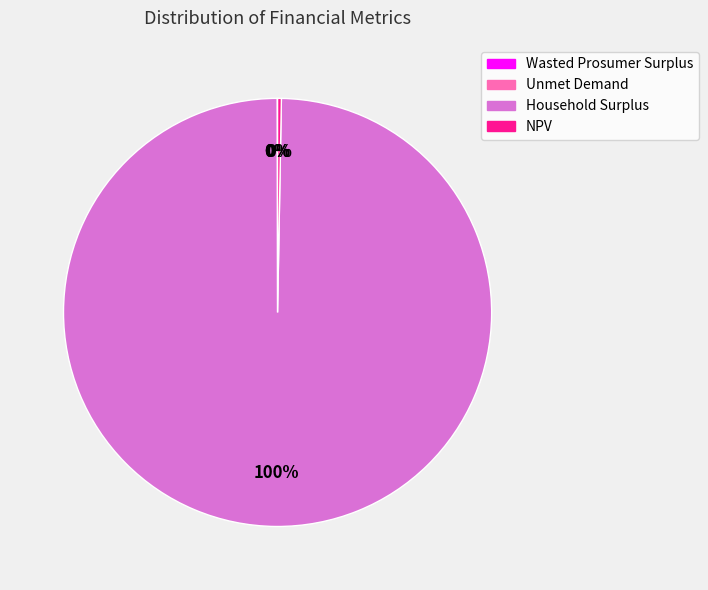

To the nearest percent, what is the average slice percentage?

25%